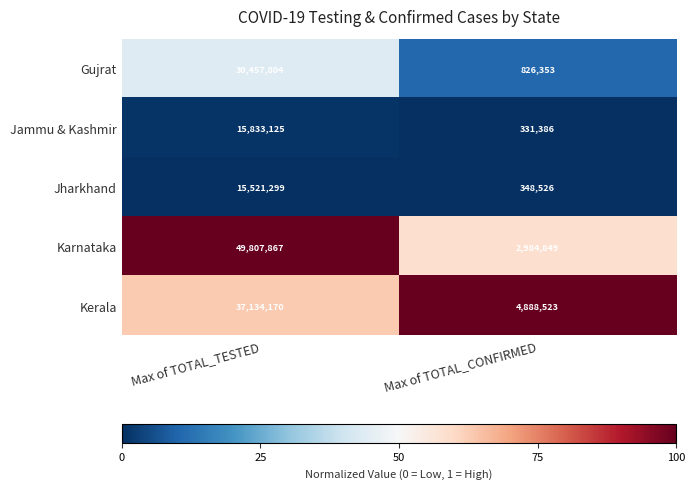

What is the difference between the highest and lowest values at Max of TOTAL_CONFIRMED?

4557137